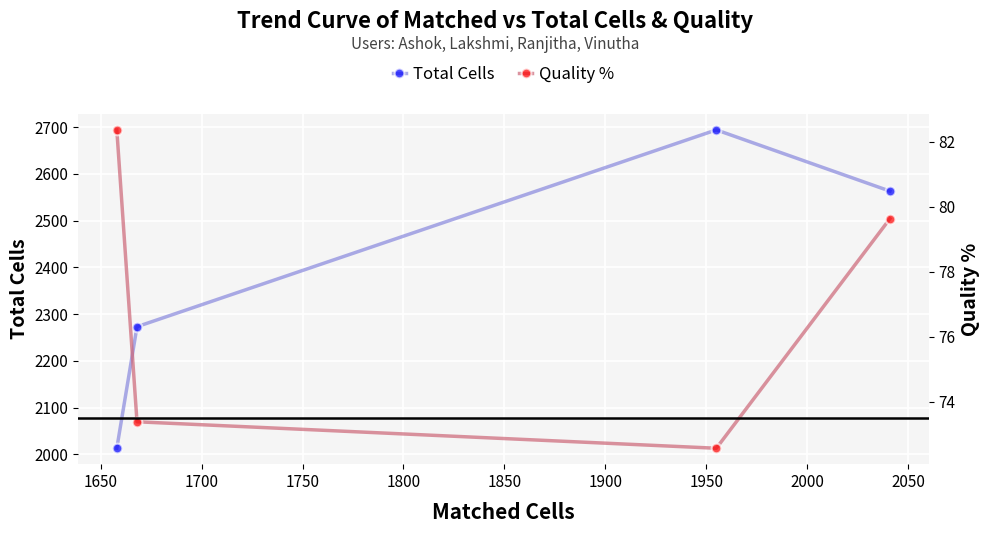

True or false: Quality % and Total Cells intersect in this chart.

False